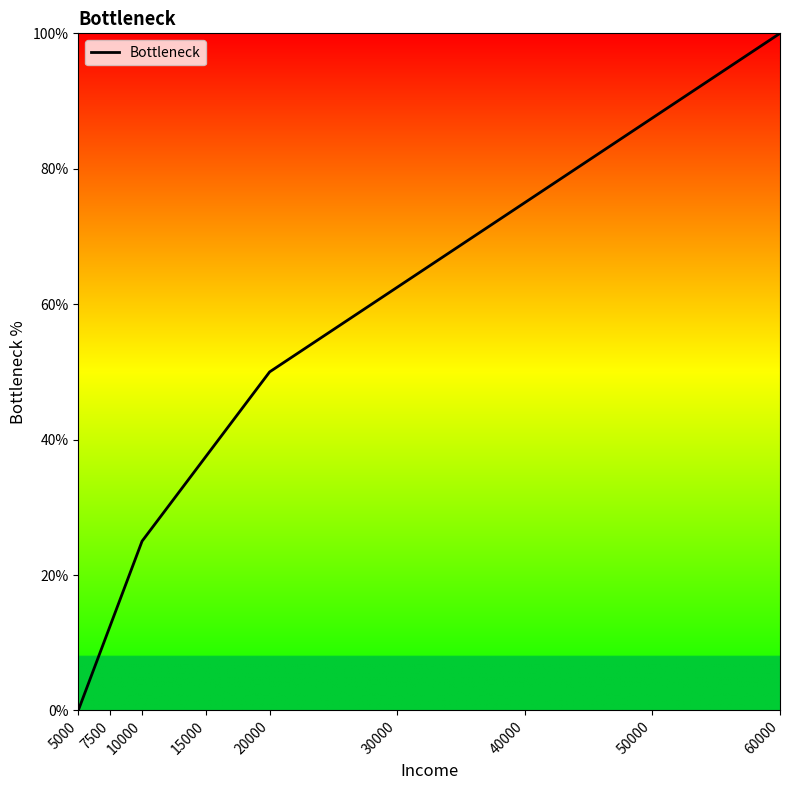

List the labels in order of value, largest first.

60000, 50000, 40000, 30000, 20000, 15000, 10000, 7500, 5000